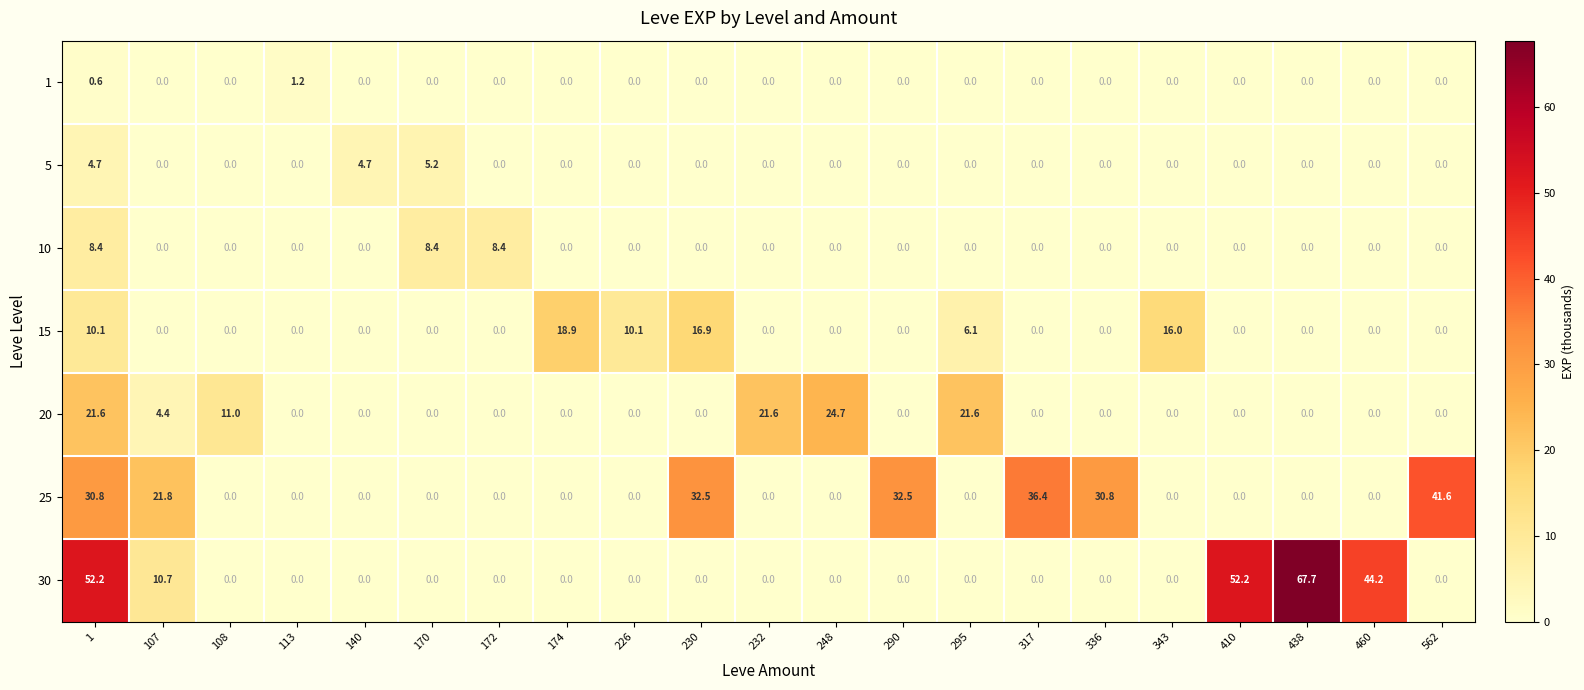

What is the average value of the 20 series?

5.0